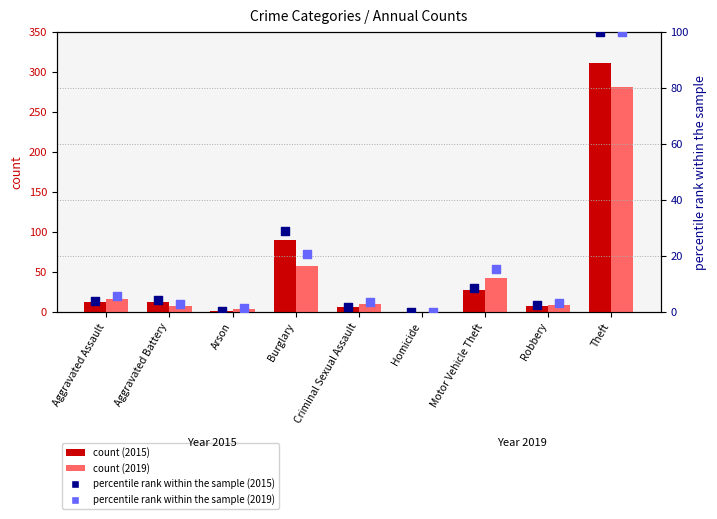

Which series contains the lowest Y value?

2015 count